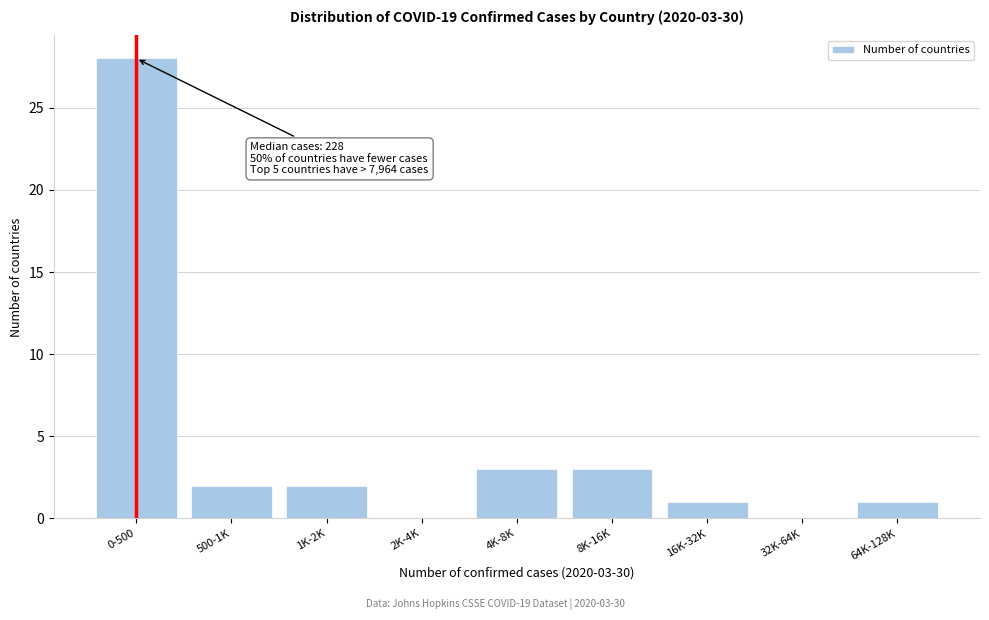

Reading right to left, what are all the values shown in this chart?

64K-128K=1	32K-64K=0	16K-32K=1	8K-16K=3	4K-8K=3	2K-4K=0	1K-2K=2	500-1K=2	0-500=28